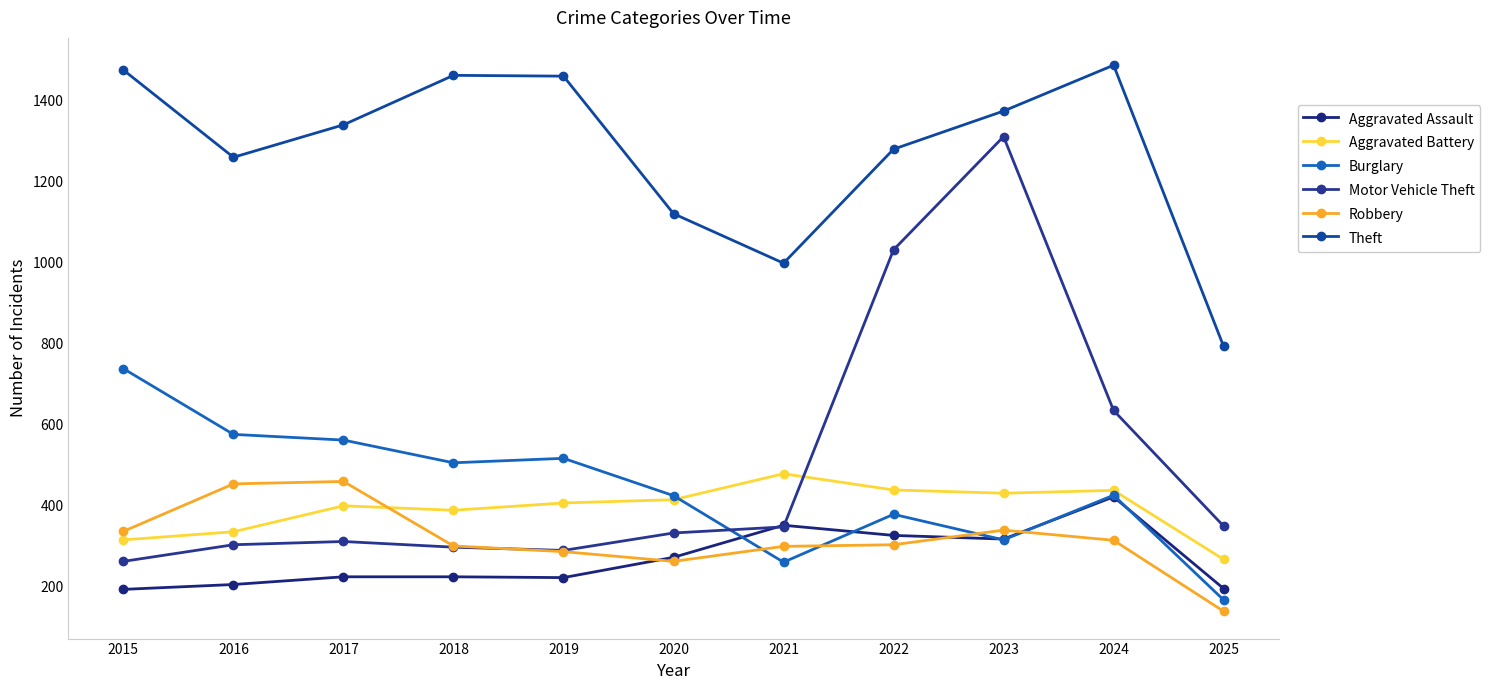

Which series has the widest spread of values?

Motor Vehicle Theft